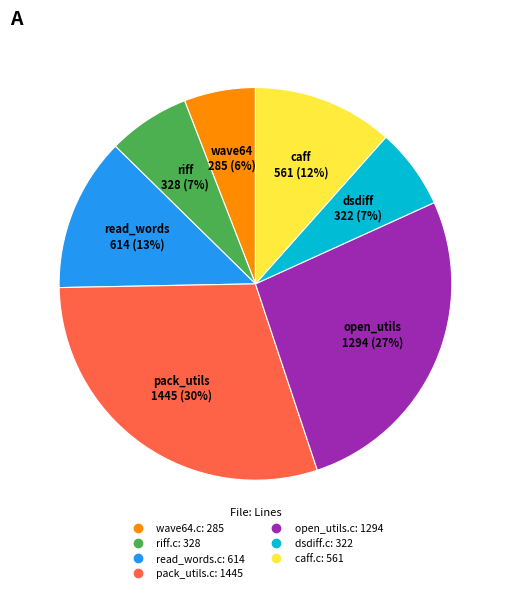

To the nearest percent, what is the average slice percentage?

14%